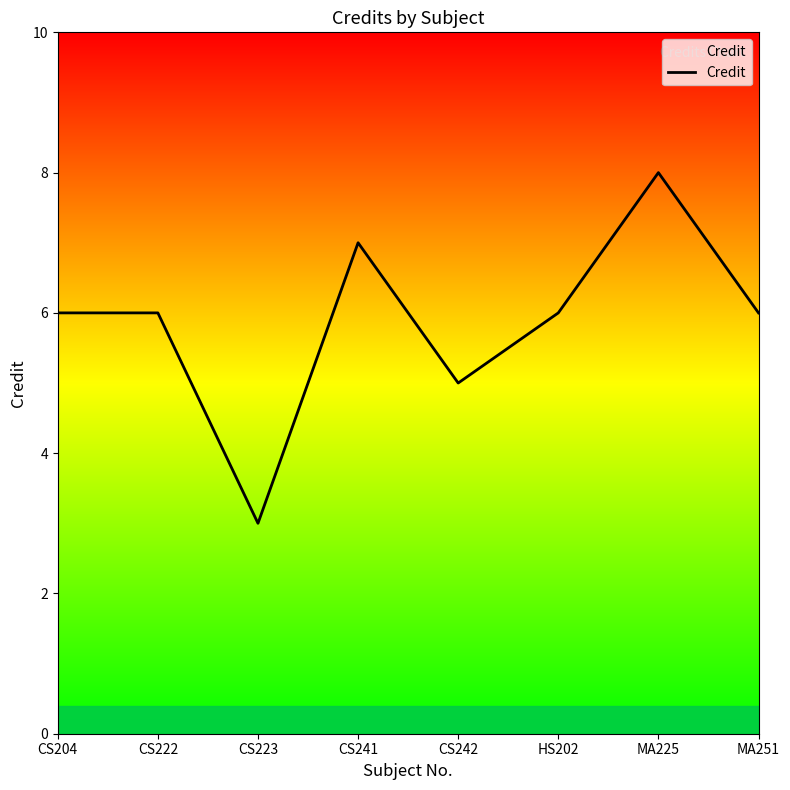

What value does the data have at CS242?

5